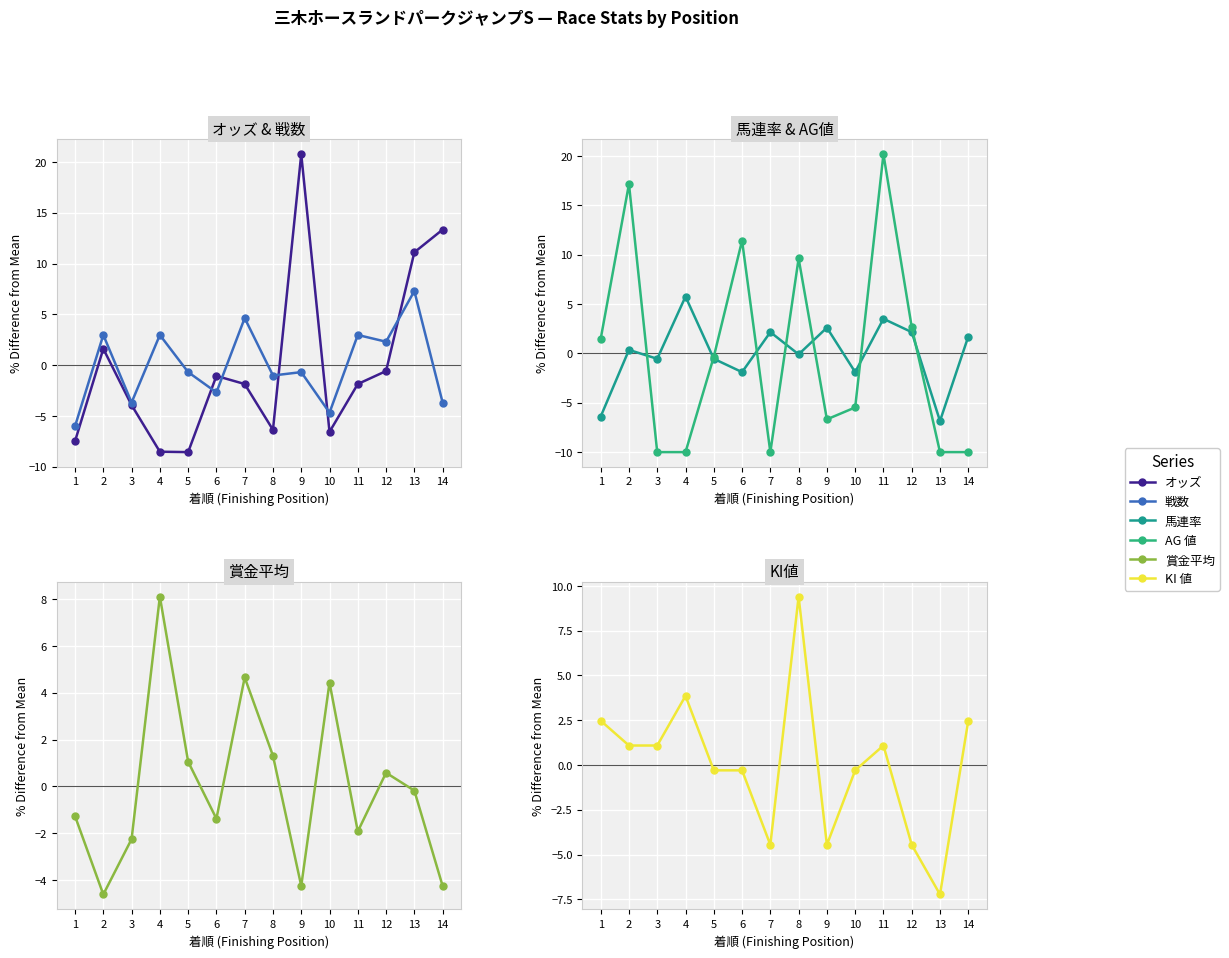

List the labels in order of 馬連率 value, largest first.

4, 11, 9, 7, 12, 14, 2, 8, 3, 5, 6, 10, 1, 13